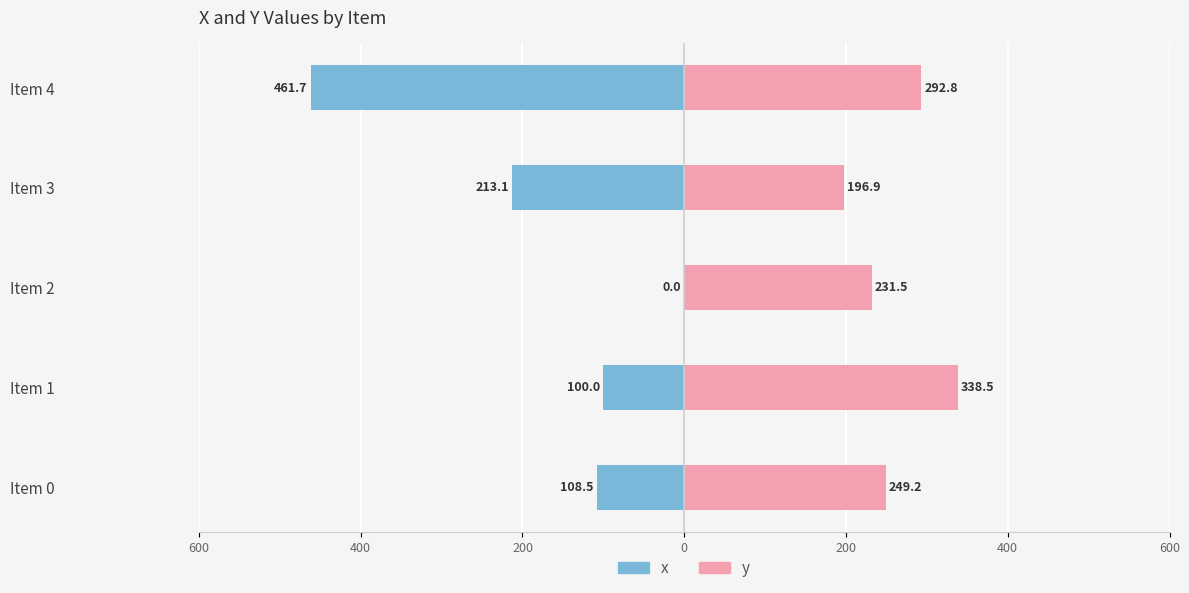

Is it true that x equals -100.0 at Item 1?

True